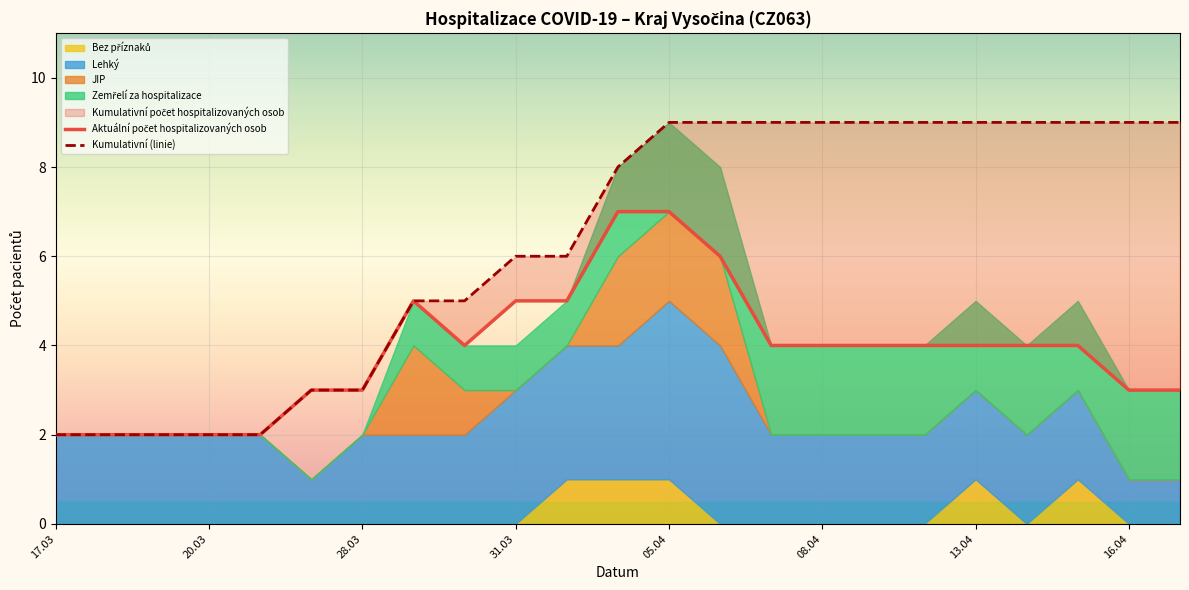

Count the number of categories in the chart.

23